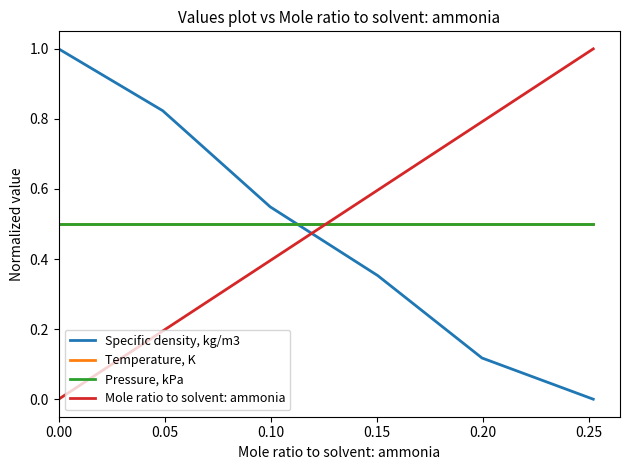

Rank the series by their maximum value, from lowest to highest.

Temperature, K, Pressure, kPa, Specific density, kg/m3, Mole ratio to solvent: ammonia